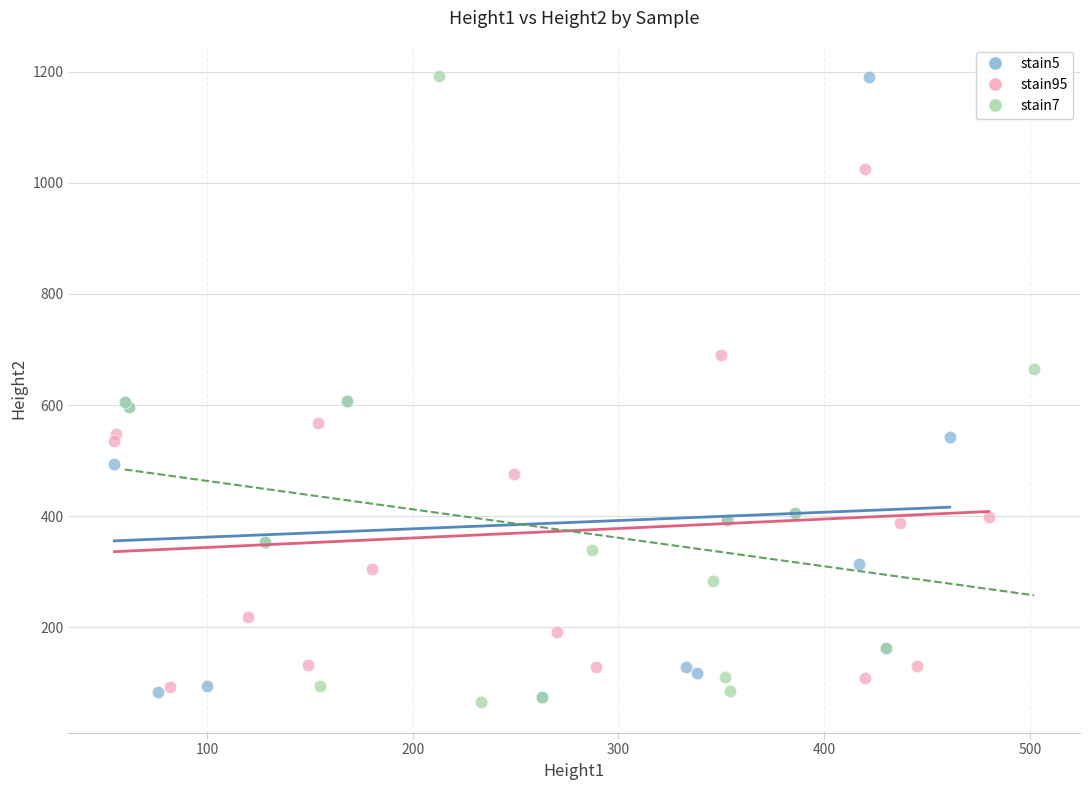

What are all the series names shown in the legend?

stain5, stain95, stain7